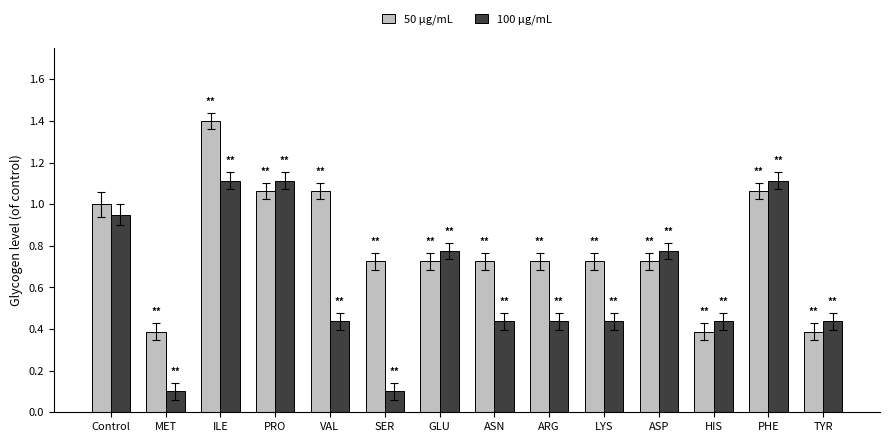

True or false: 100 μg/mL has a value of 1.8 at PRO.

False